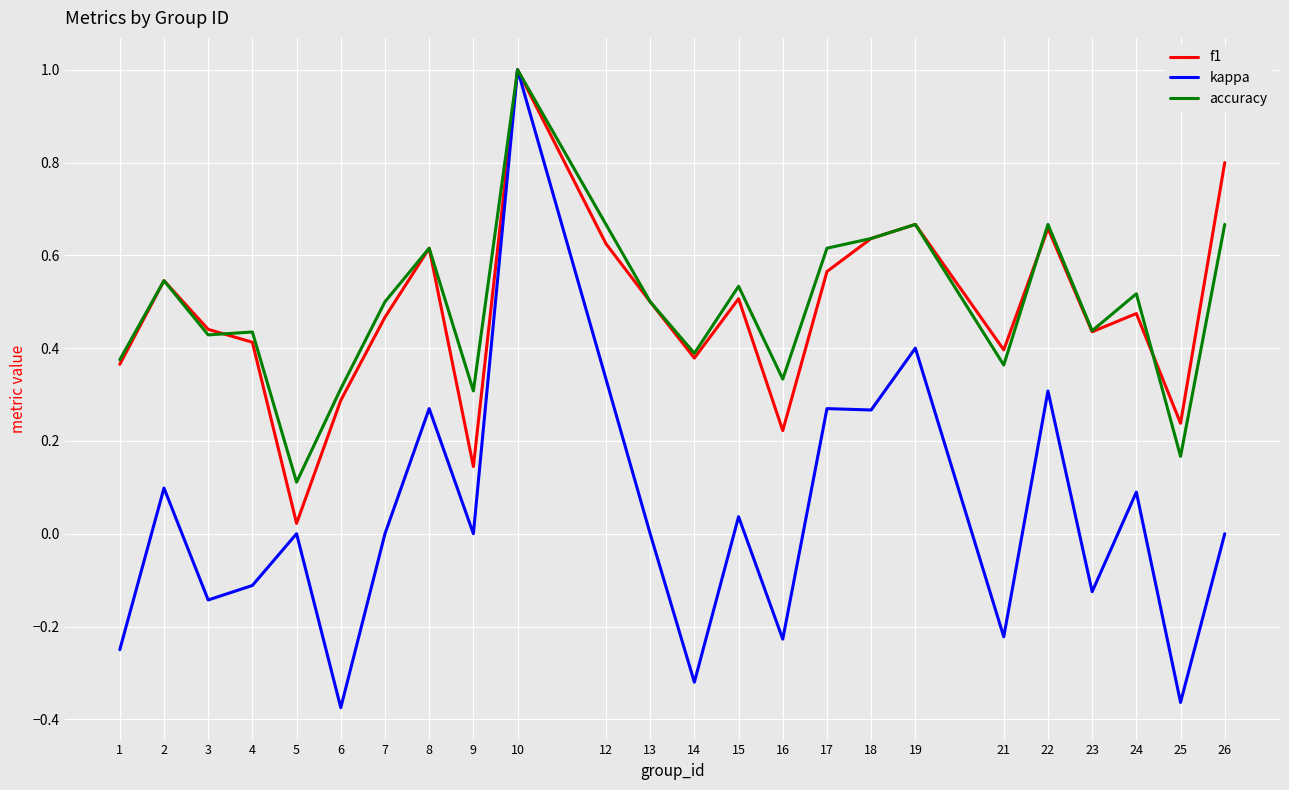

Is the value of kappa at 1 greater than the value of accuracy at 13?

No